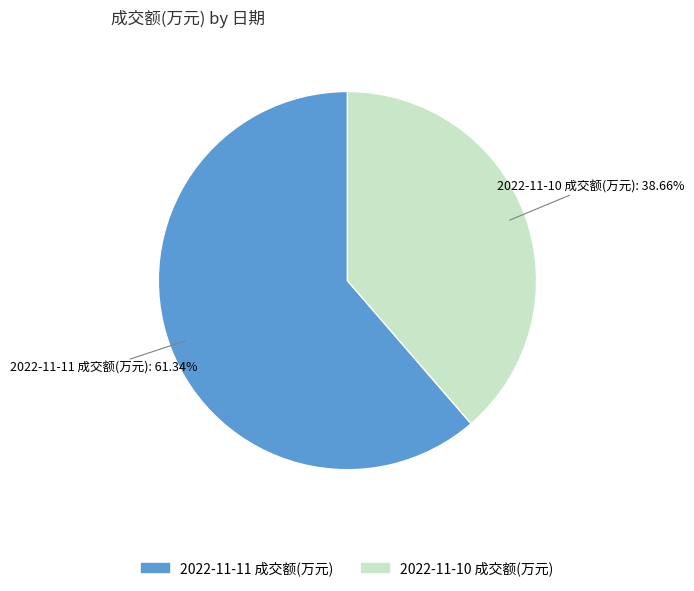

What percentage is the 2022-11-10 成交额(万元) slice, to the nearest percent?

39%